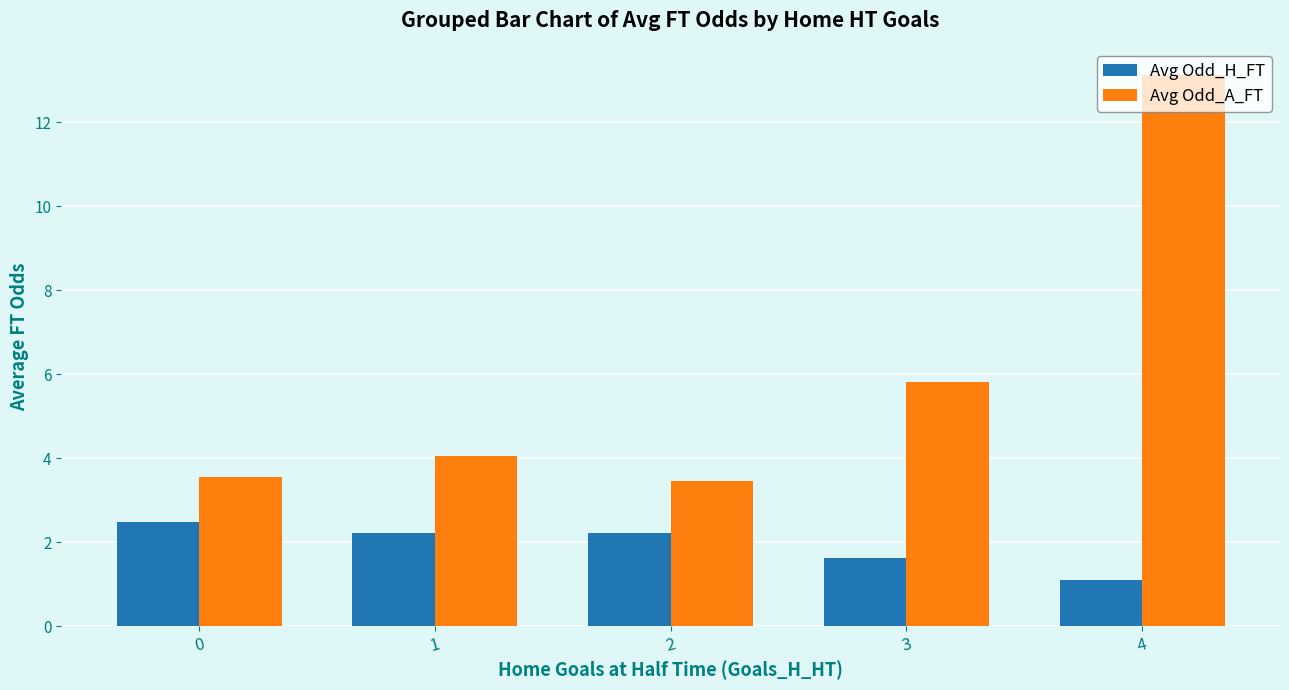

At how many categories does at least one series exceed 5?

2